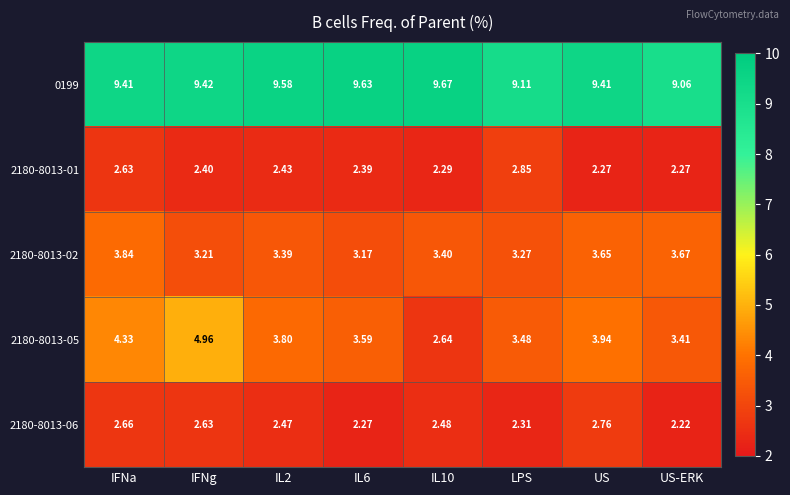

What is the difference between the highest and lowest values at IL6?

7.4